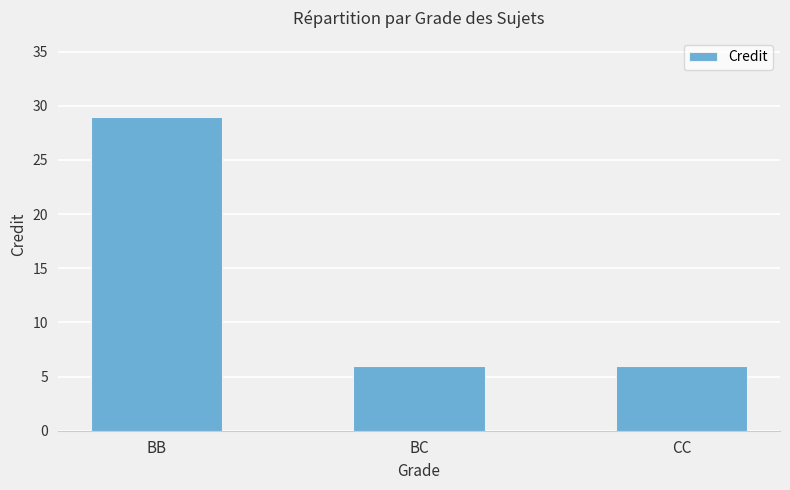

What is the maximum value shown in the chart?

29